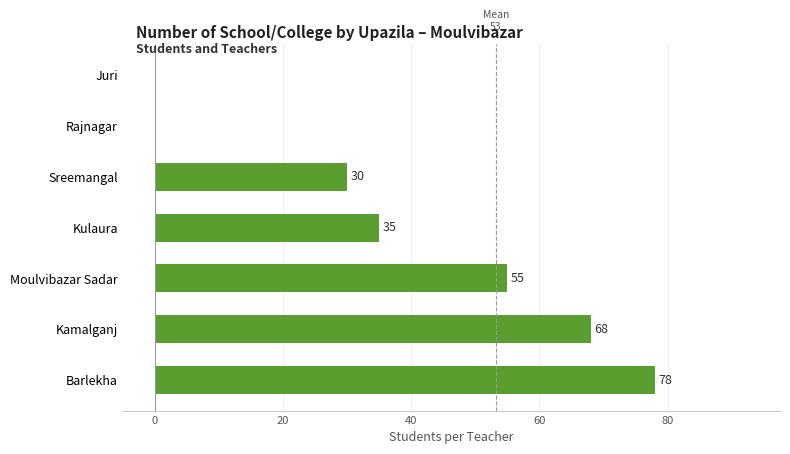

Which label corresponds to the largest value in the chart?

Barlekha